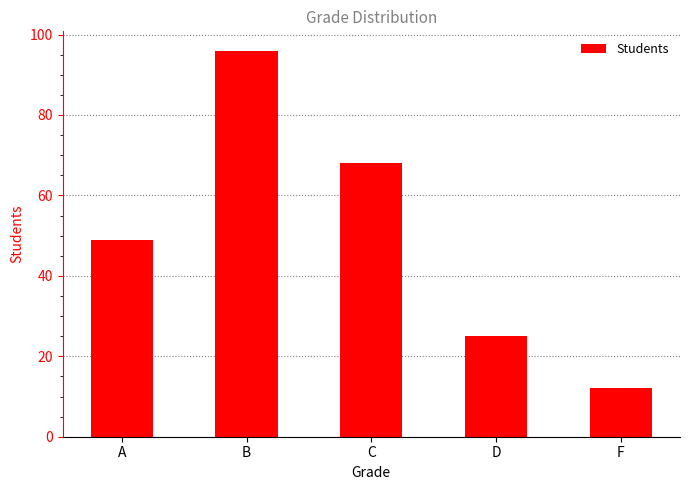

What is the difference between the maximum and minimum values?

84